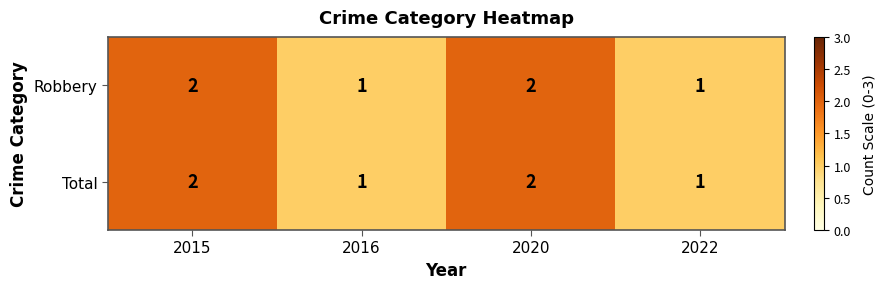

The value of Robbery at 2020 is 1. True or false?

False